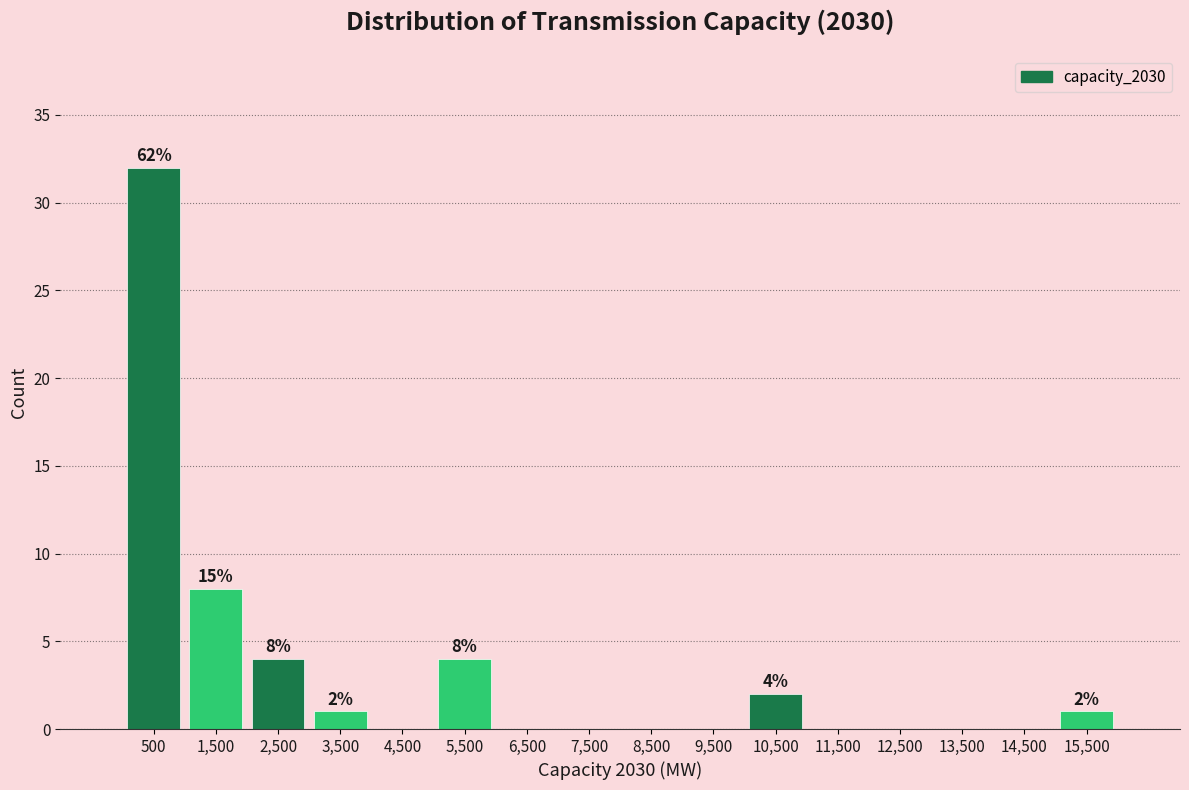

Which range on the x-axis has the tallest bar?

0 to 1000